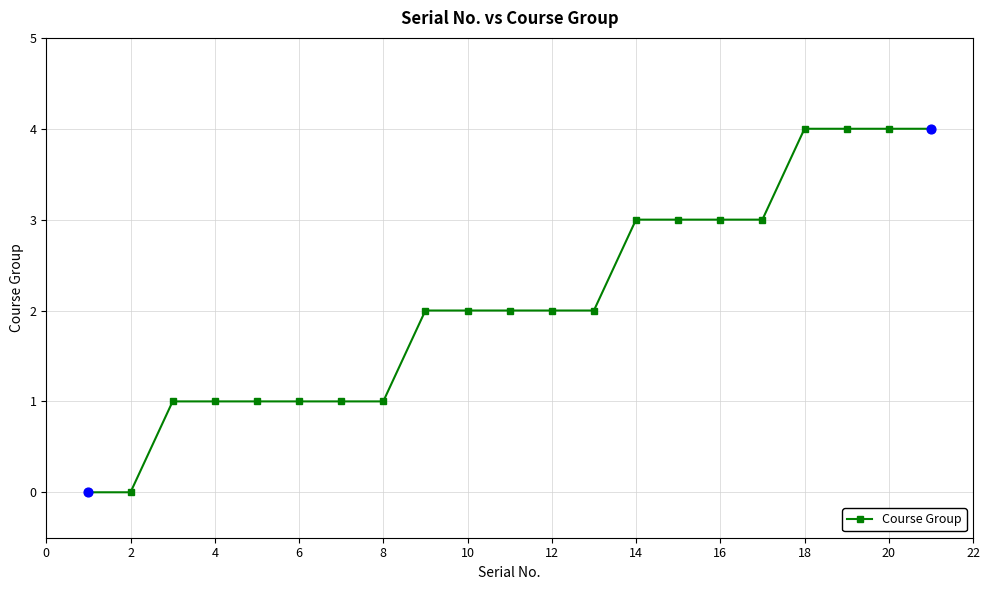

What is the value of the 21st point from the left?

4